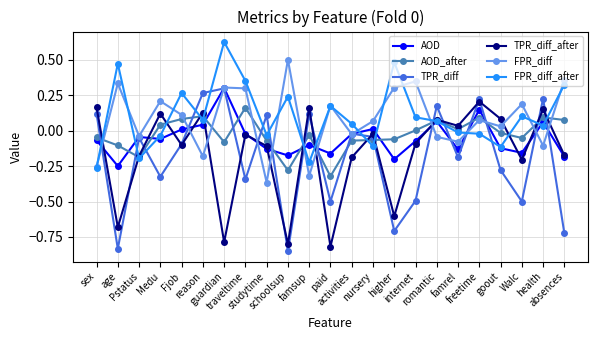

What is the label of the 14th point from the left?

nursery